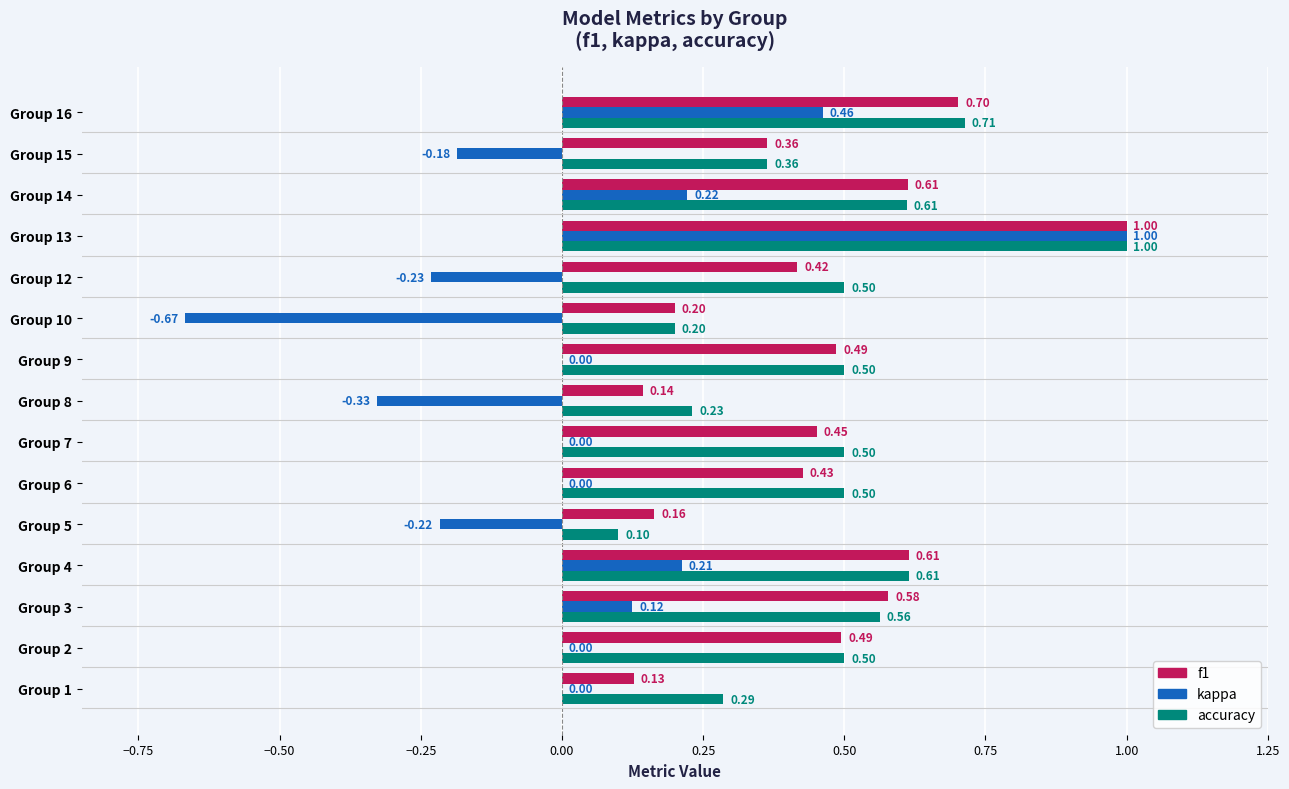

What is the sum of the f1 values at Group 14 and Group 12?

1.0